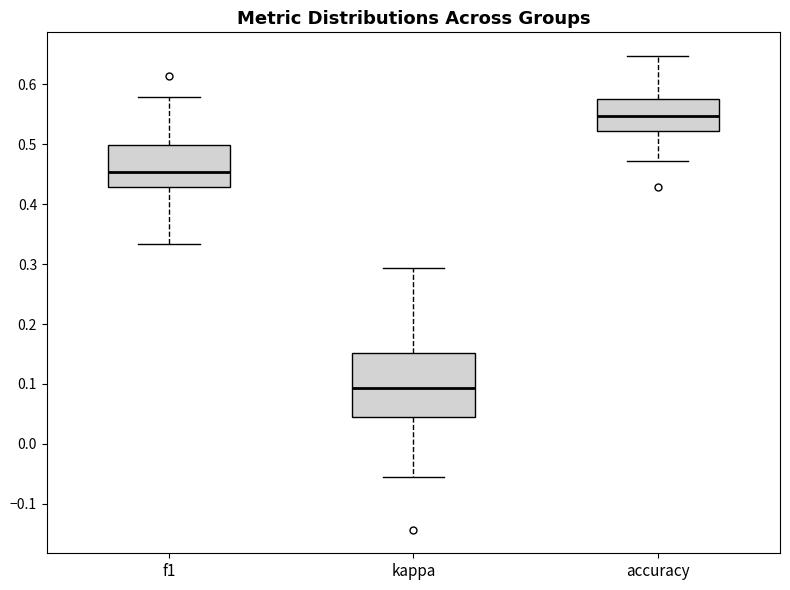

Which box is the tallest, from its lower edge to its upper edge?

kappa